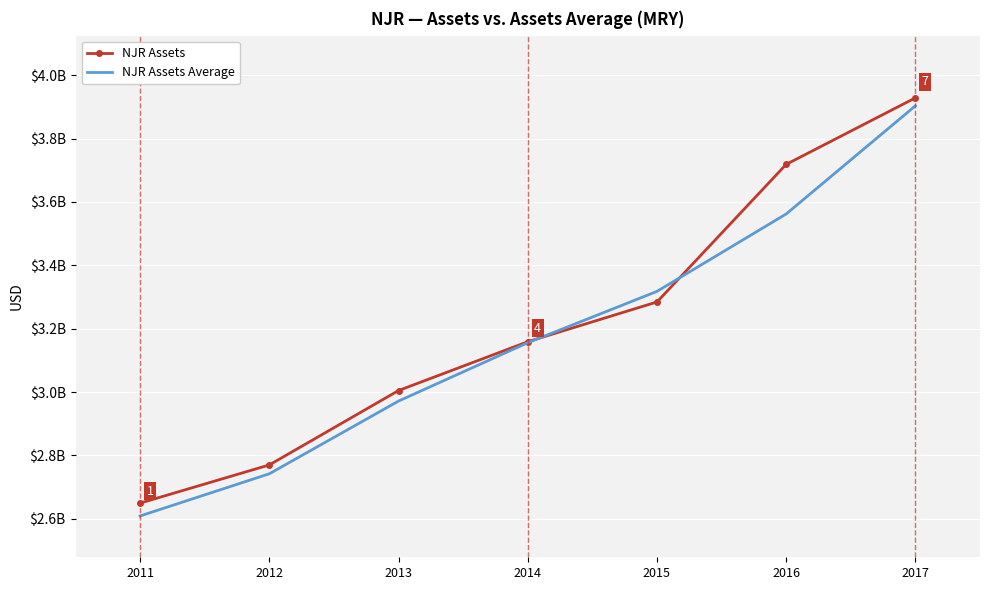

What are all the series names shown in the legend?

NJR Assets, NJR Assets Average